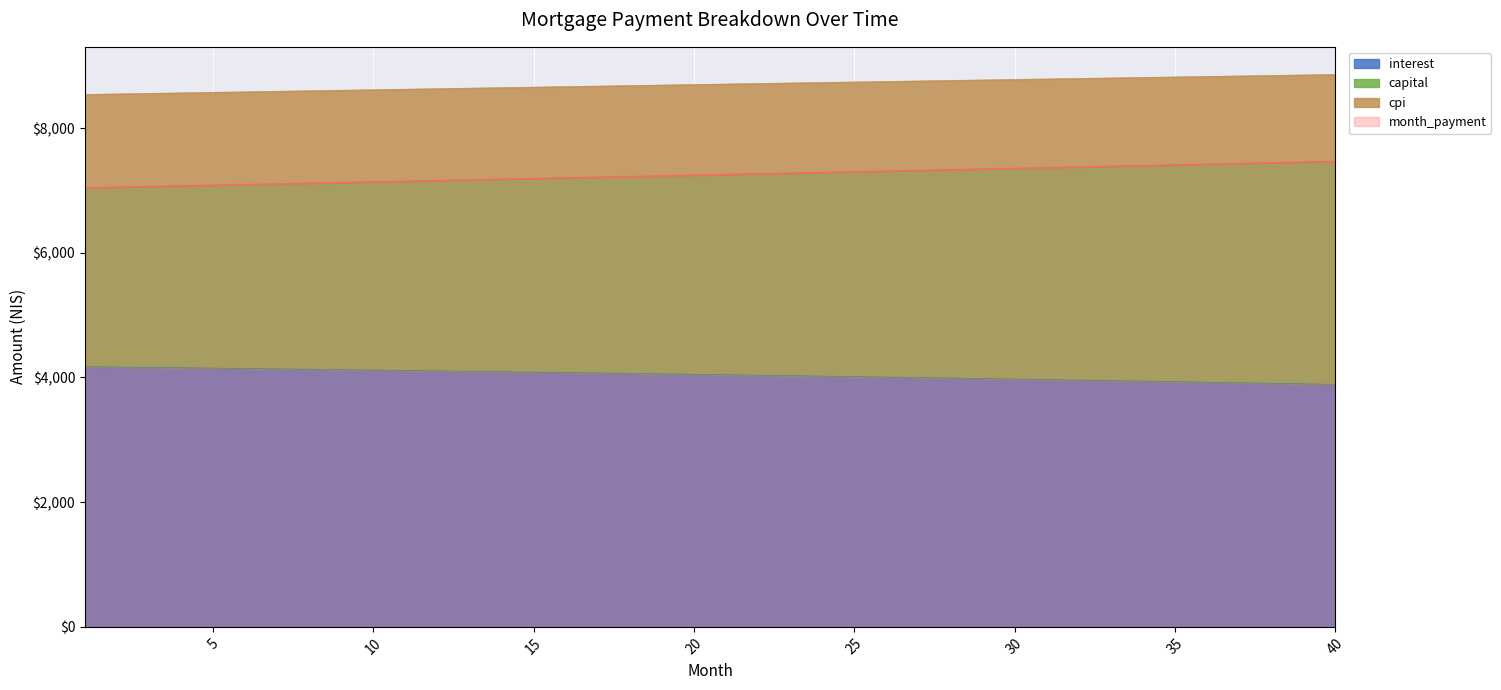

Which category has the lowest value across all series?

40